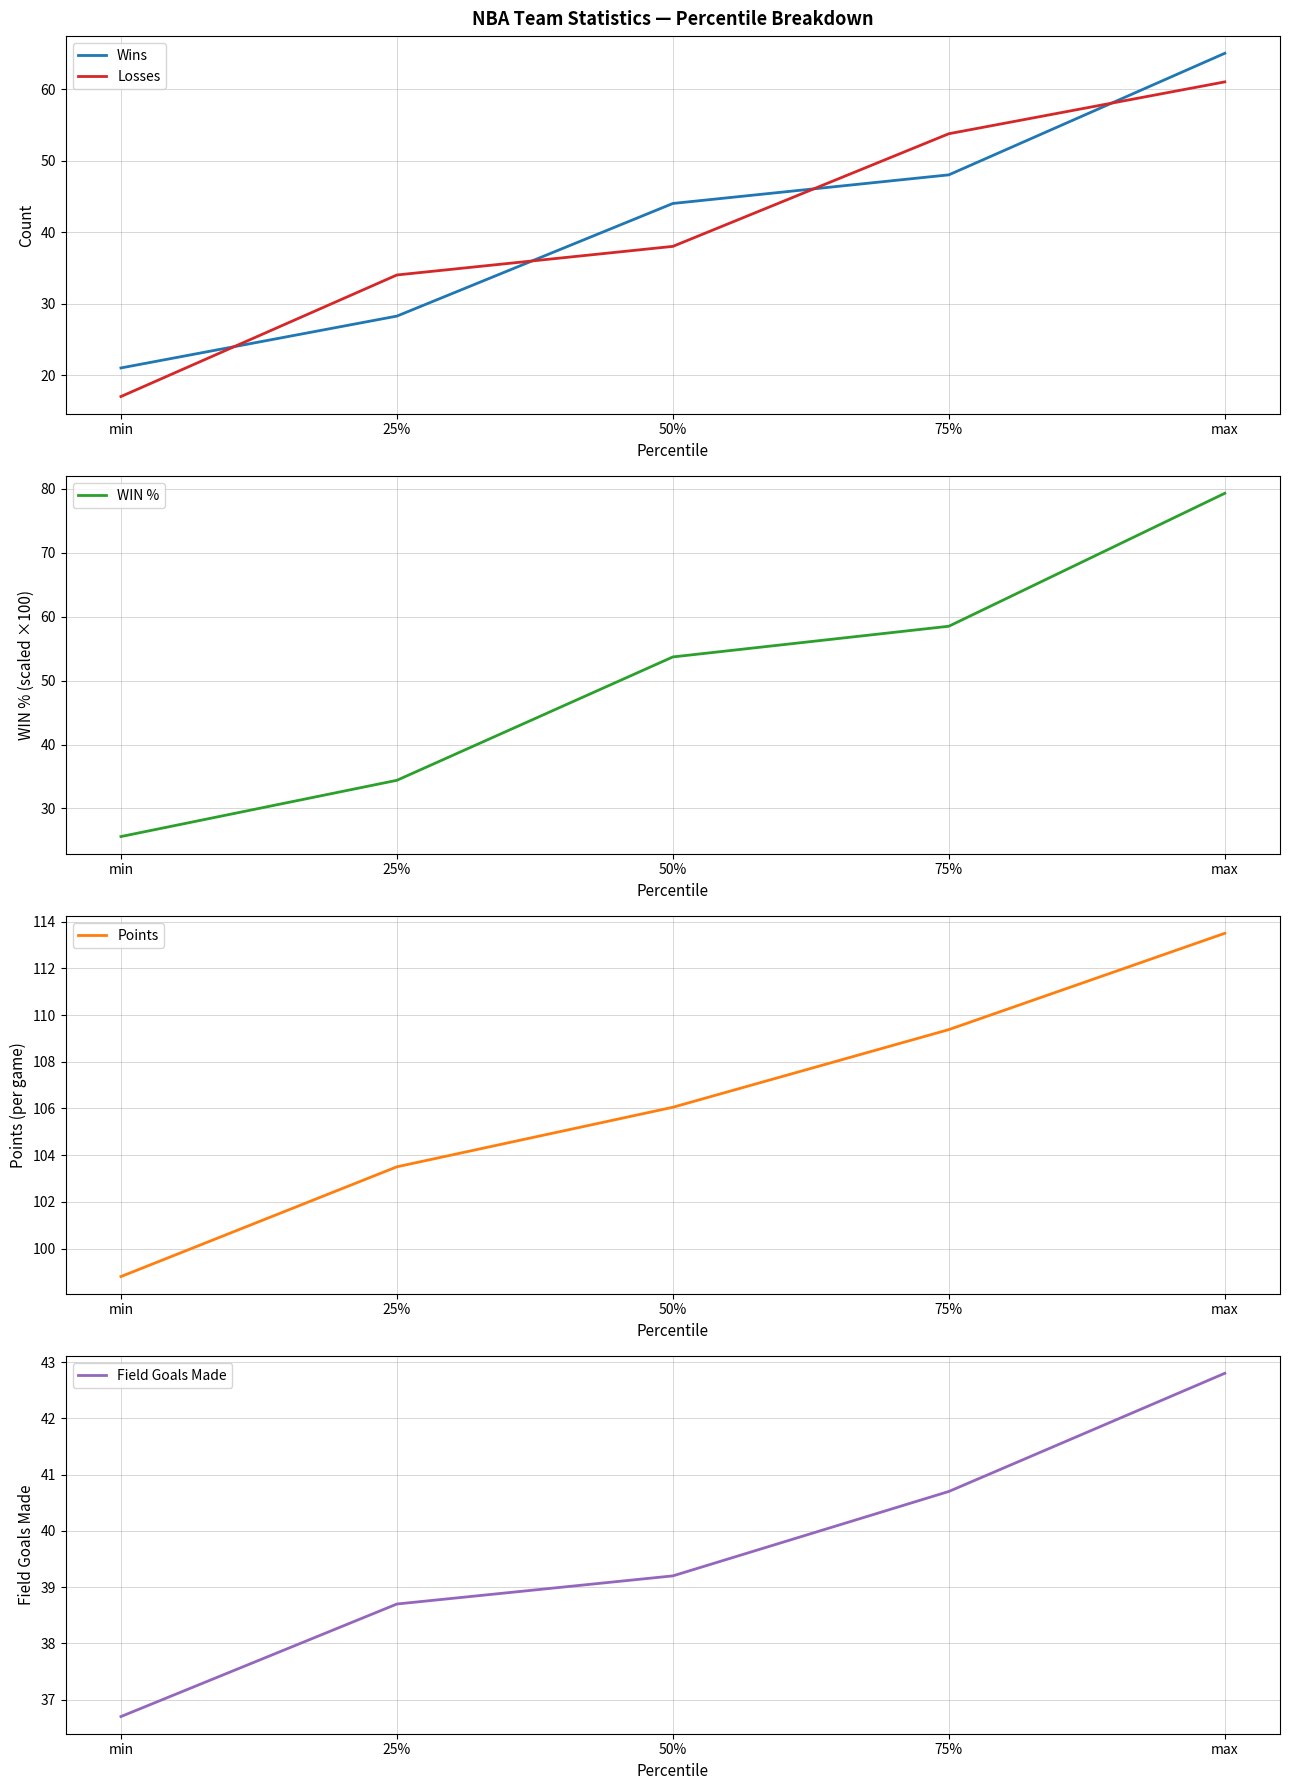

What is the greatest value displayed?

113.5